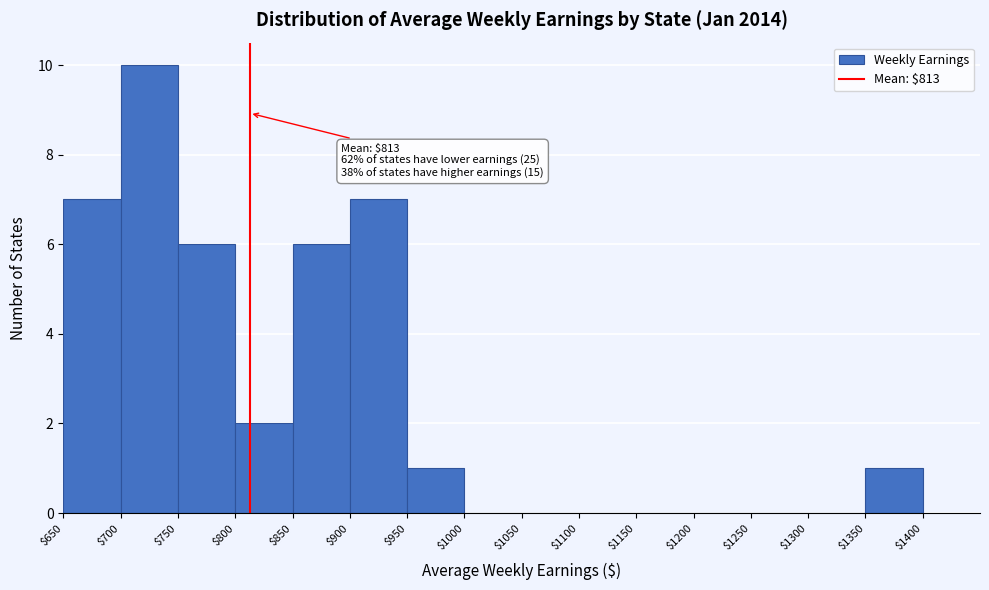

Over which range of the x-axis is the bar tallest?

$700 to $750